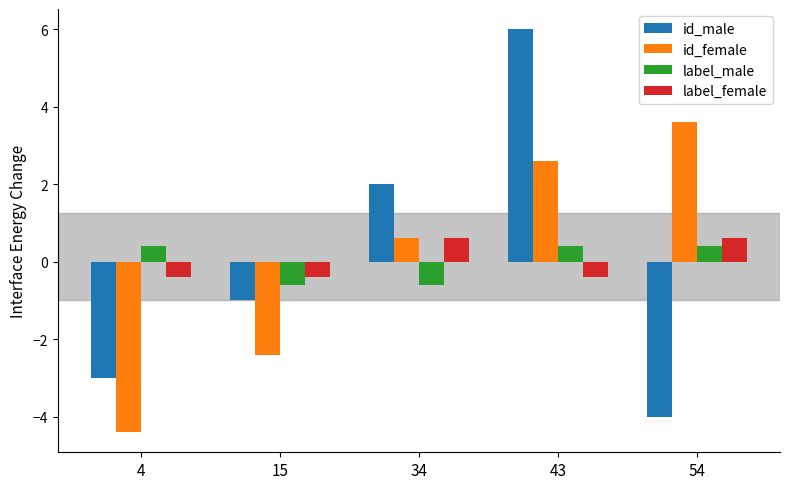

What is the sum of the id_male values at 54 and 34?

-2.0